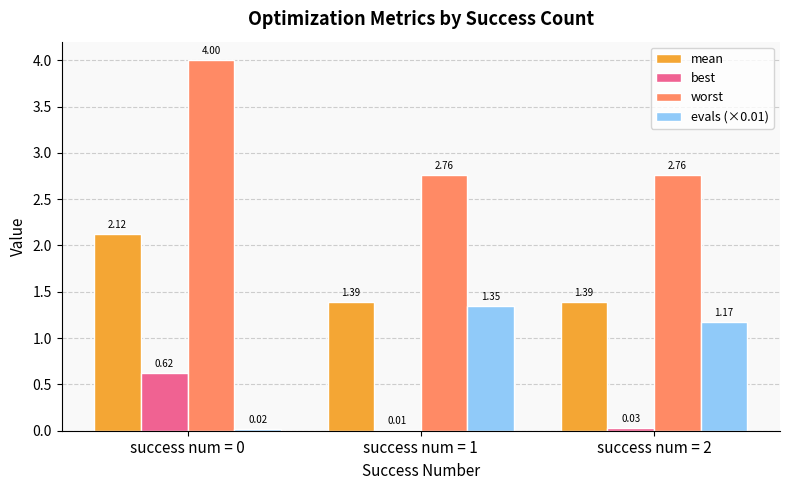

Which series has the largest total across all categories?

worst